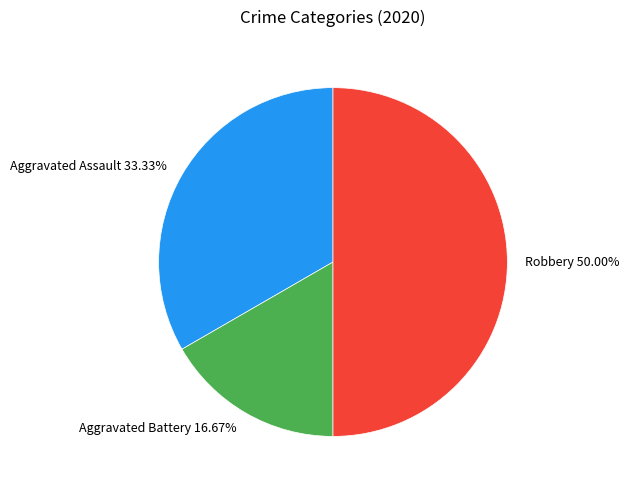

How many segments does this pie chart have?

3